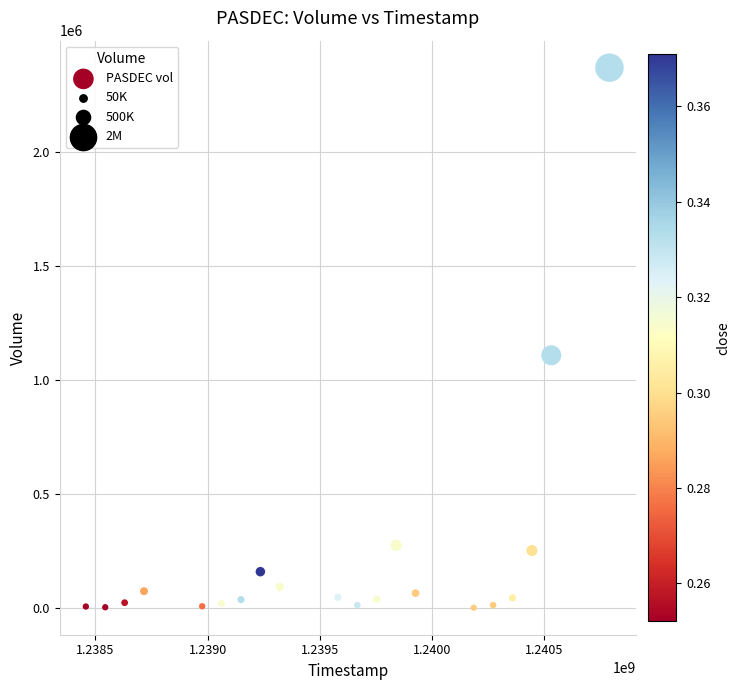

What is the range of Y values (max minus min)?

2369535